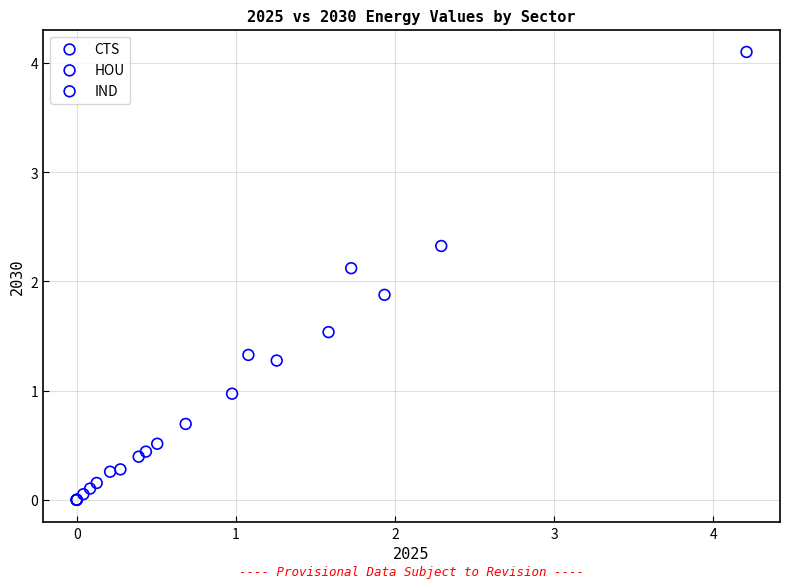

Which series has the widest spread of Y values?

HOU